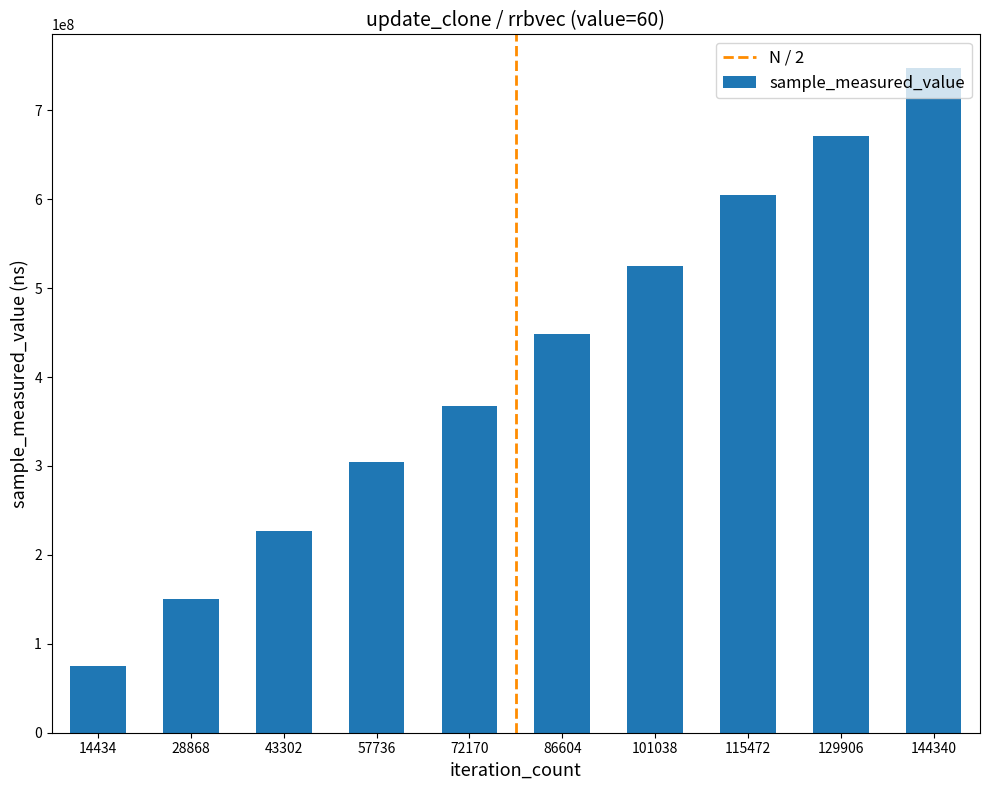

What is the value of the 9th bar from the left?

671222957